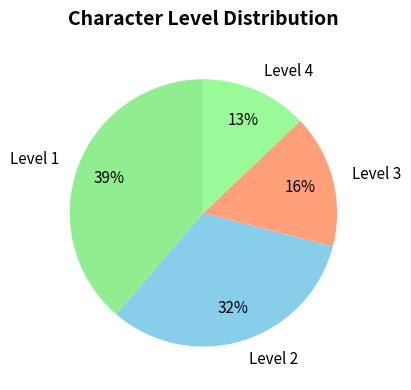

To the nearest percent, what percentage of the pie is Level 4?

13%